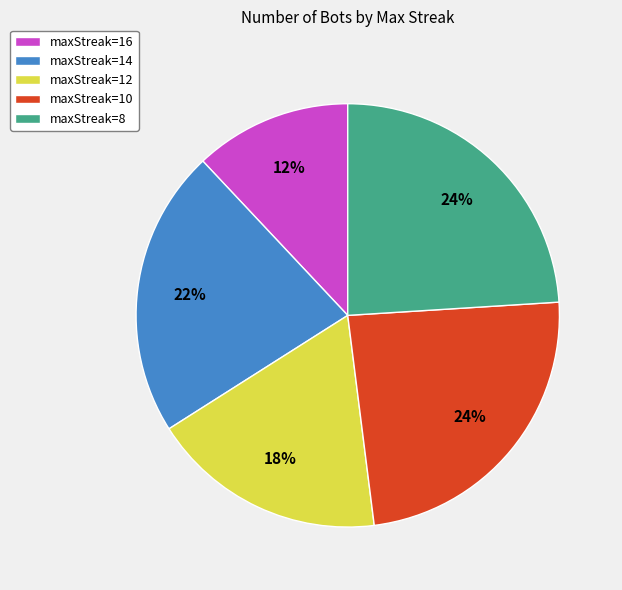

What percentage is the maxStreak=10 slice, to the nearest percent?

24%